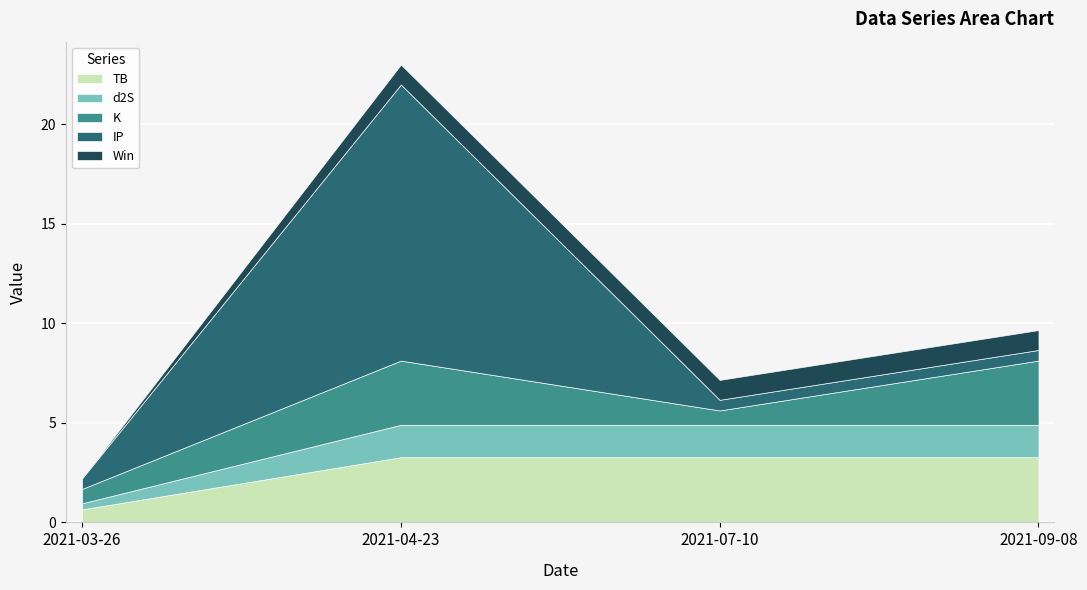

Which series has the largest range (max minus min)?

IP